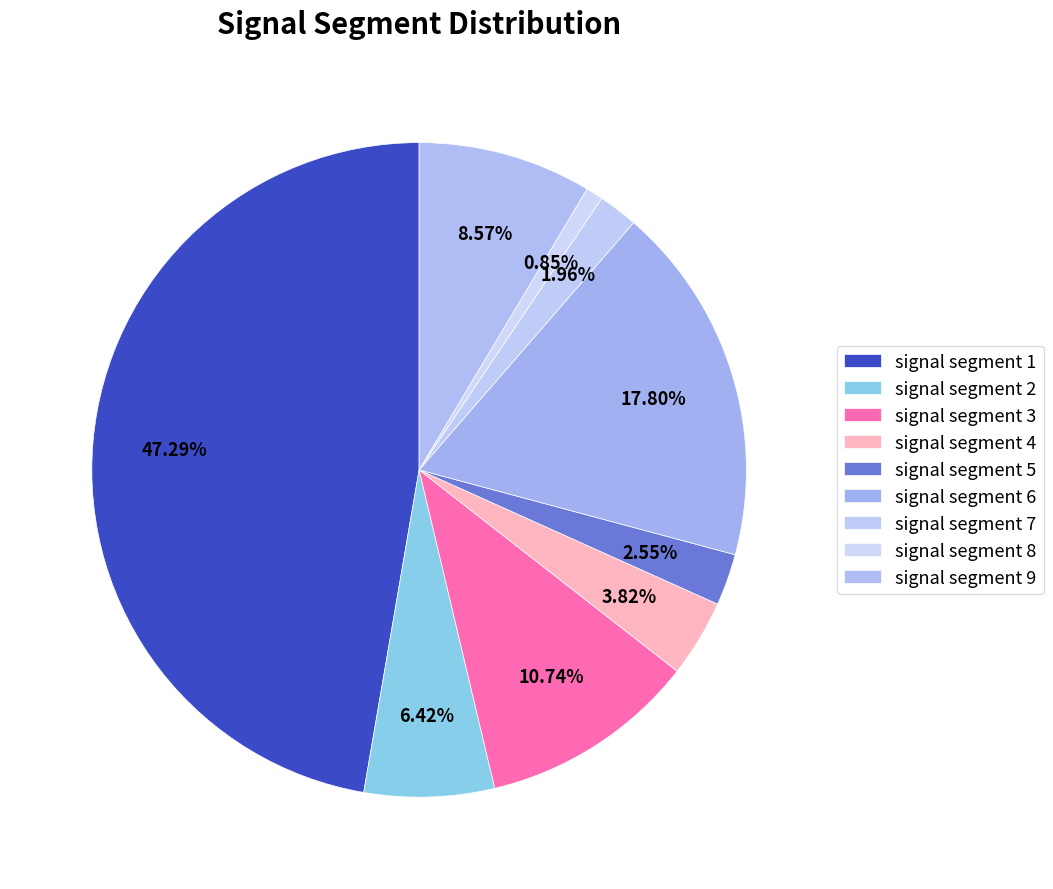

Count the number of slices in the pie.

9